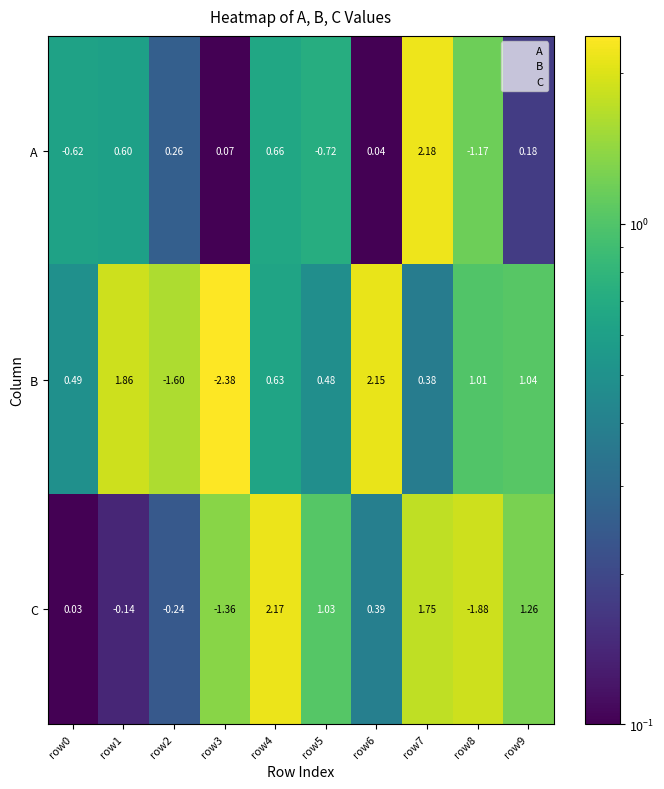

Between row2 and row7, which series saw the biggest shift?

C